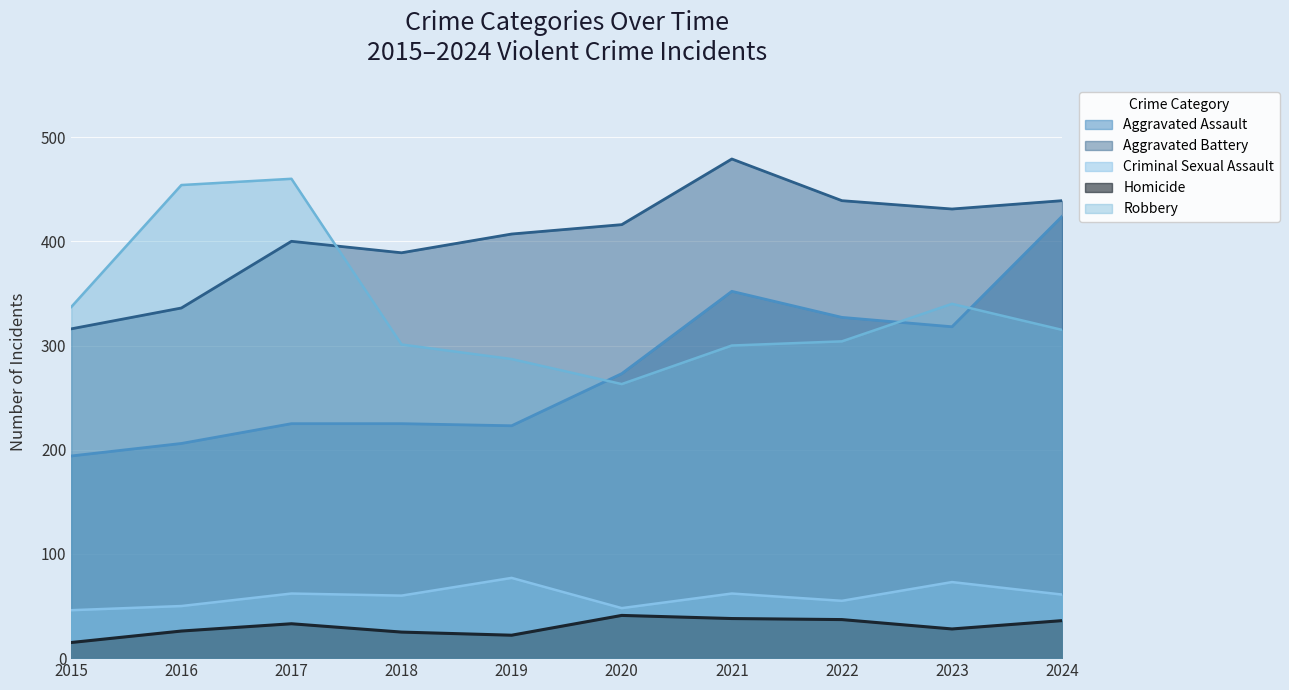

What are all the series names shown in the legend?

Aggravated Assault, Aggravated Battery, Criminal Sexual Assault, Homicide, Robbery